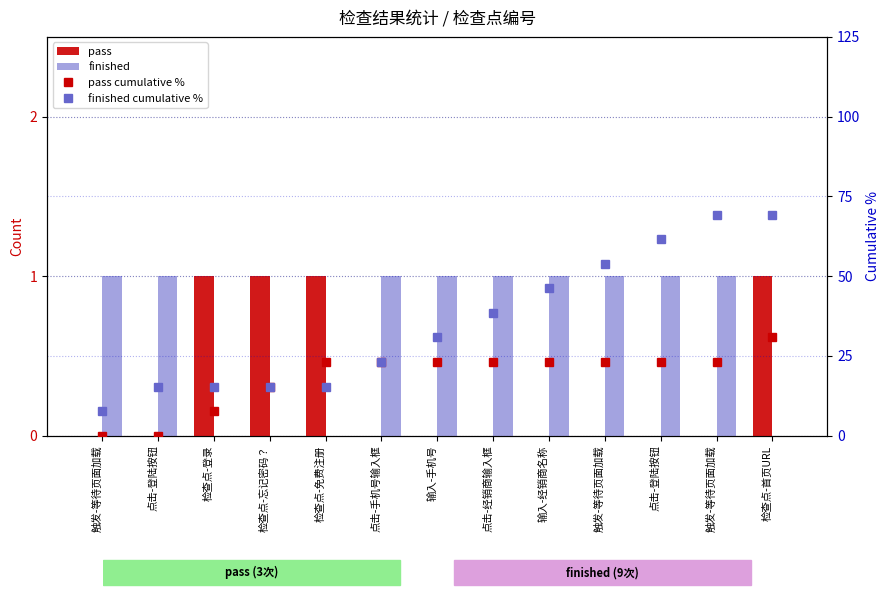

What is the sum of the pass cumulative % values at 检查点-忘记密码？ and 触发-等待页面加载?

15.4